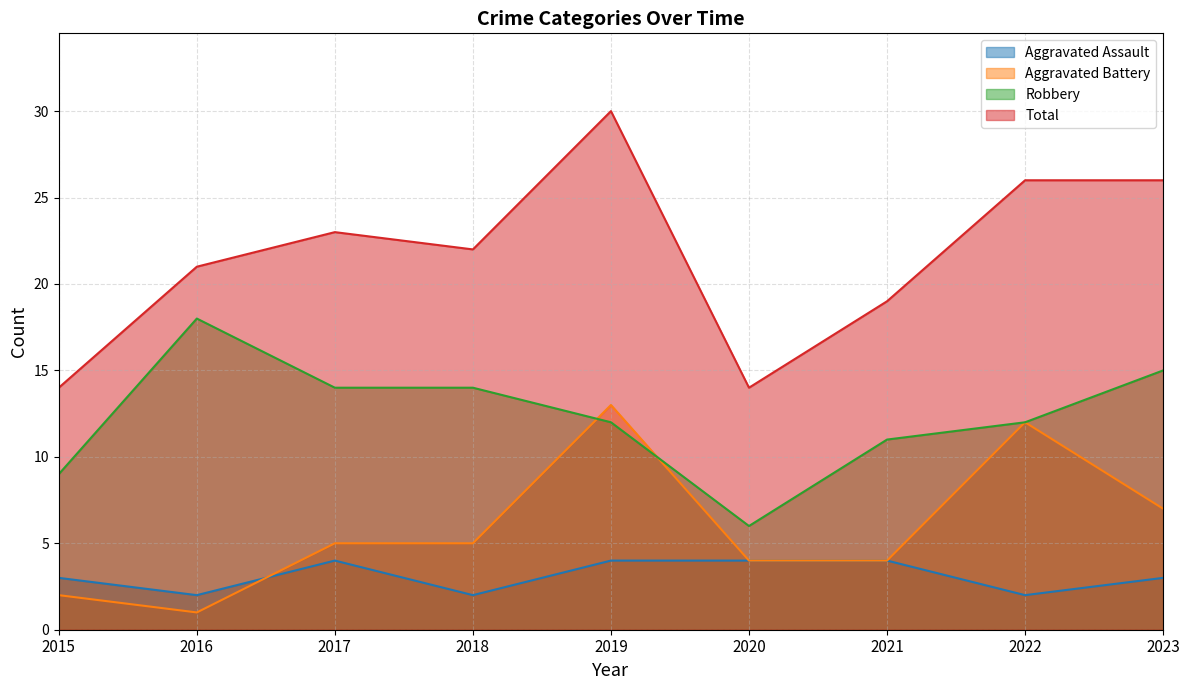

How many series are shown in this chart?

4